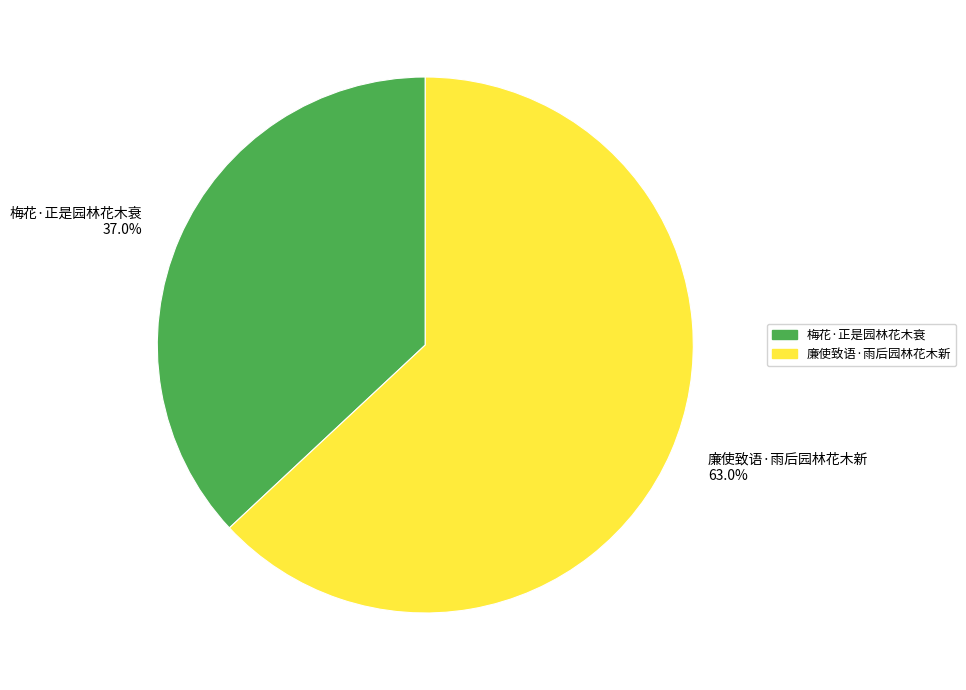

To the nearest percent, what percentage of the pie is 梅花·正是园林花木衰?

37%